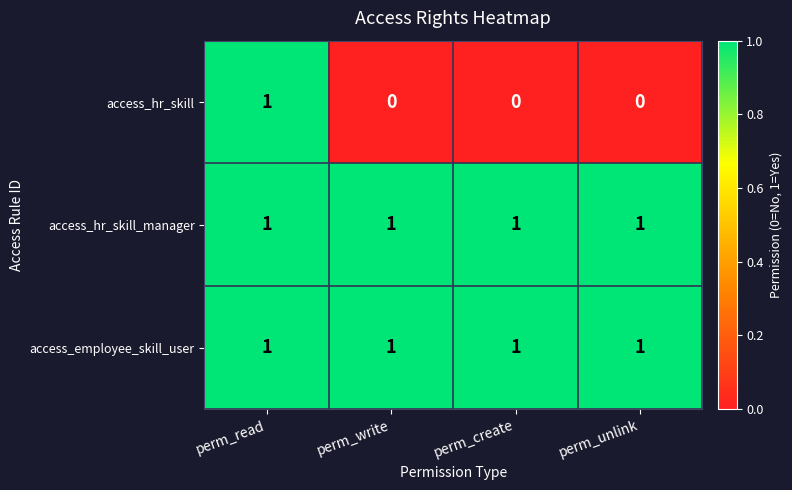

True or false: access_employee_skill_user has a value of 1 at perm_write.

True